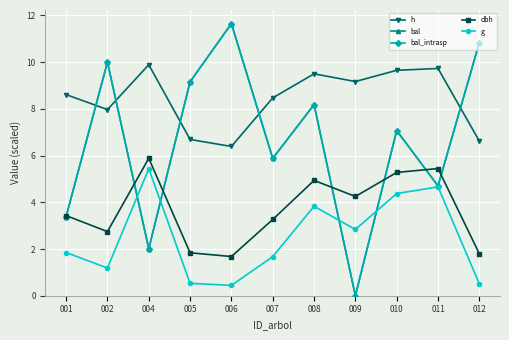

What is the sum of all h values?

92.7